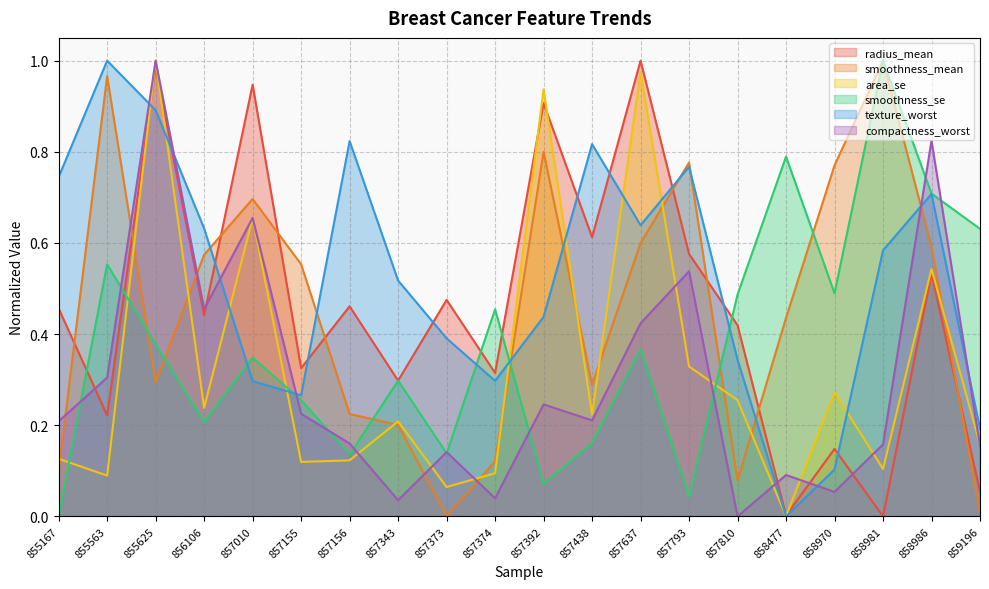

How many series are shown in this chart?

6